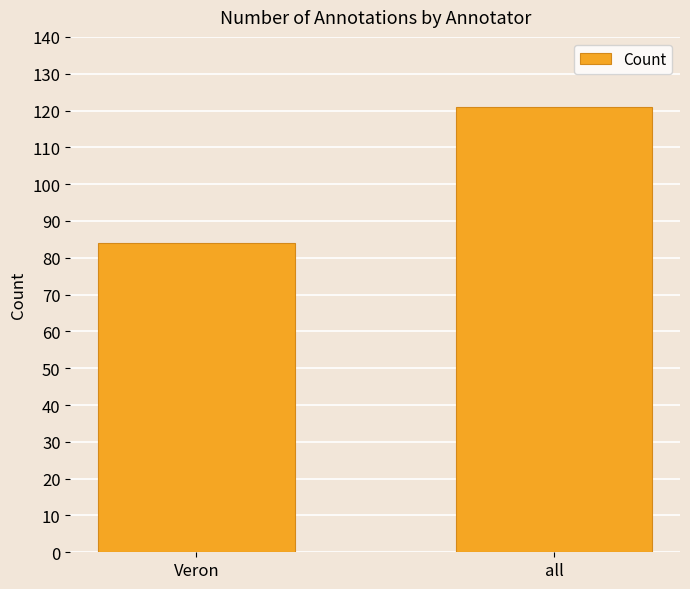

What position from the right is all?

1